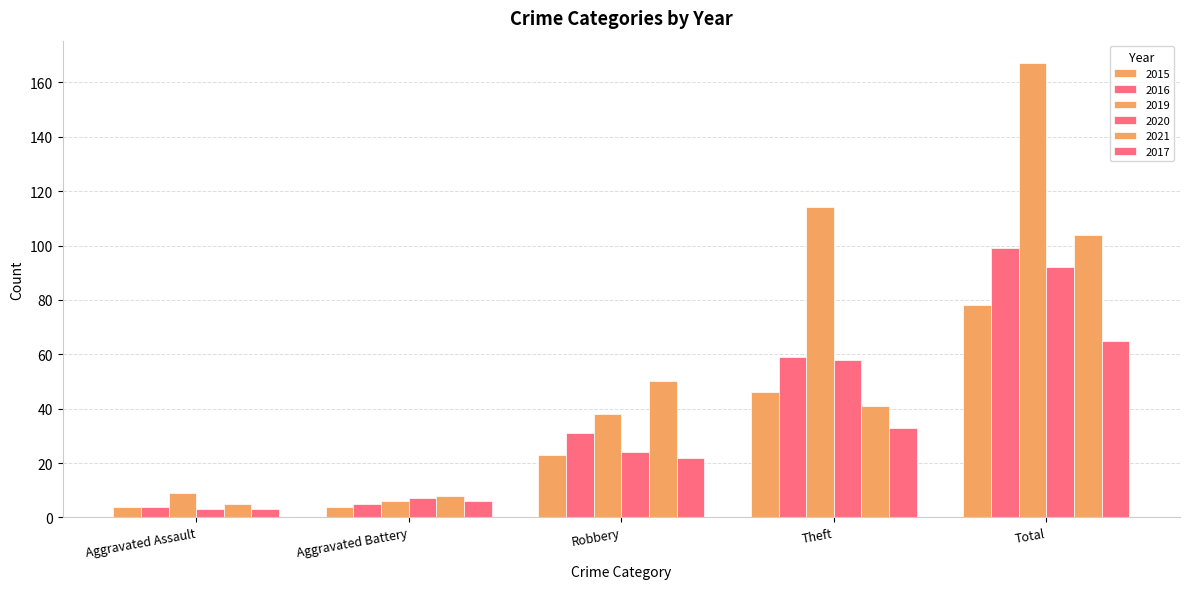

How many values in the 2016 series are below 31?

2